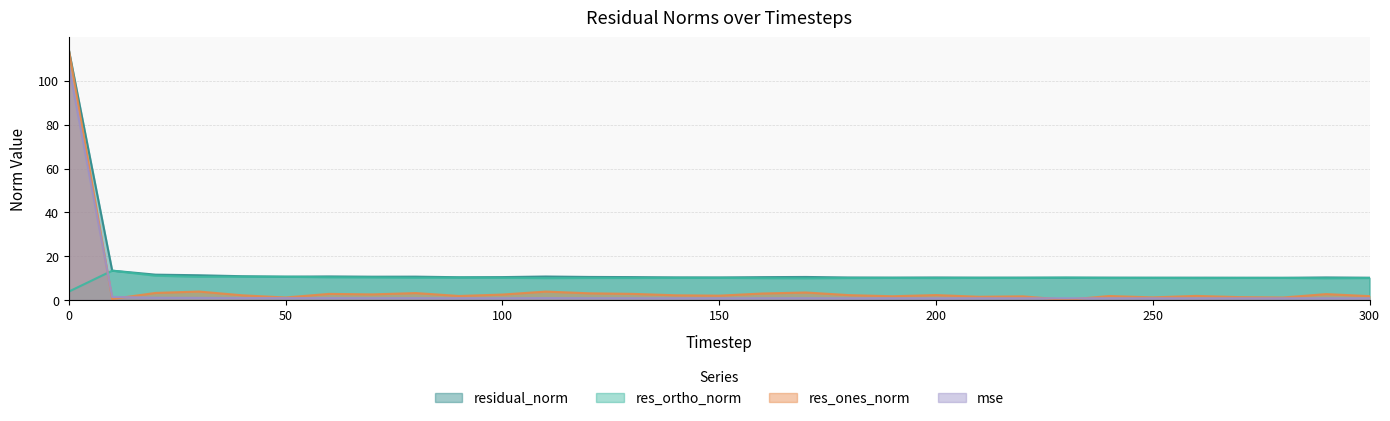

What is the total value across all series at 170?

25.0